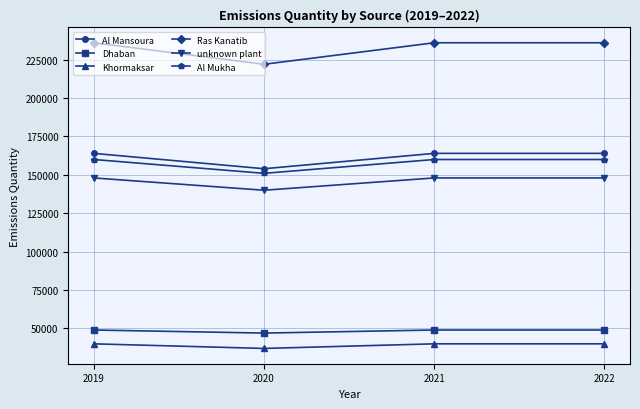

Which series has the largest total across all categories?

Ras Kanatib